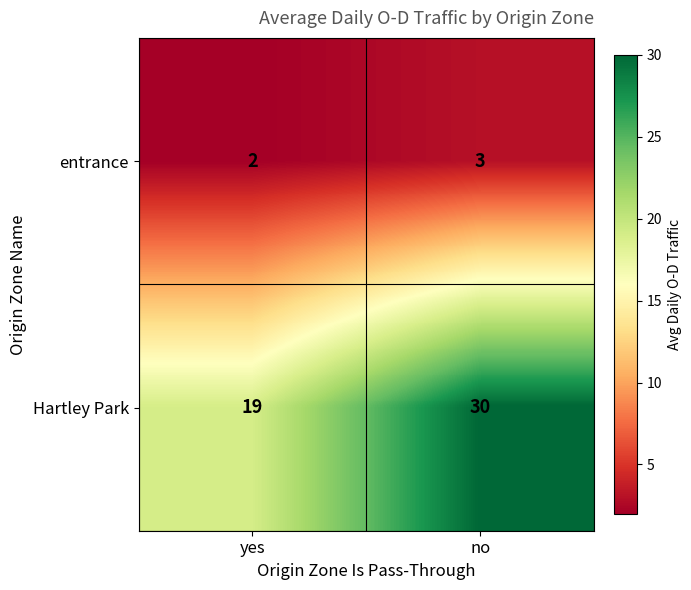

Rank the series by their maximum value, from lowest to highest.

entrance, Hartley Park